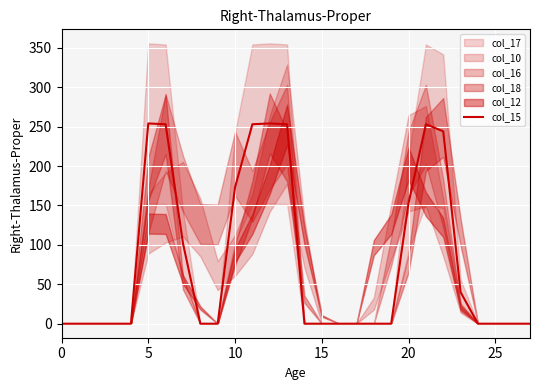

True or false: col_15 has a value of 276 at 10.

False